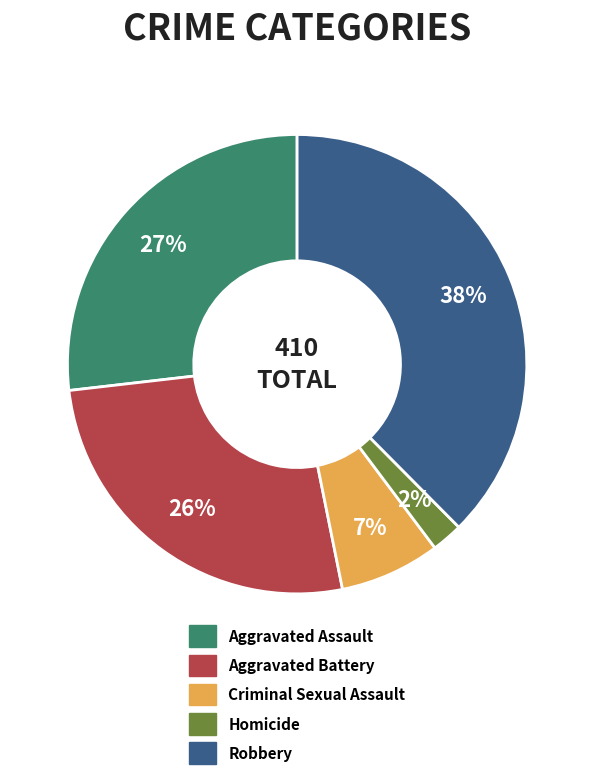

To the nearest percent, what portion does Criminal Sexual Assault represent?

7%